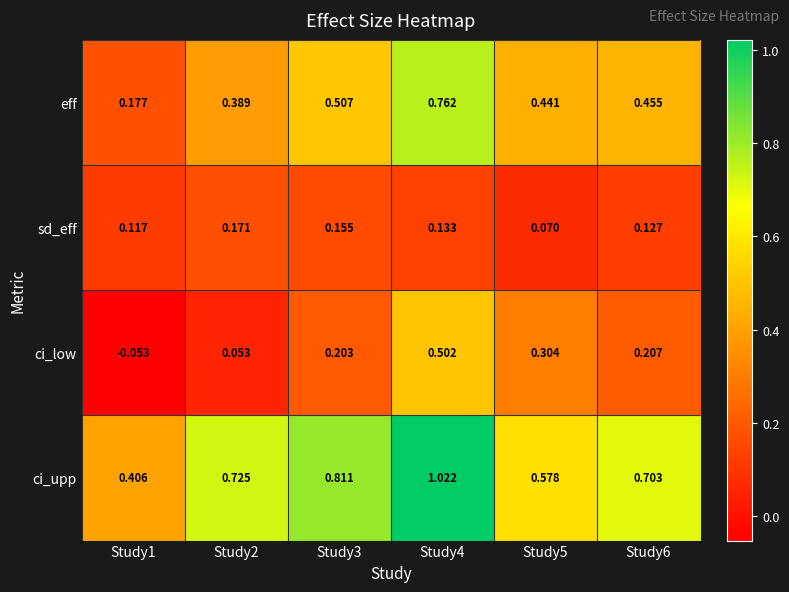

Between Study1 and Study6, which series saw the biggest shift?

ci_upp